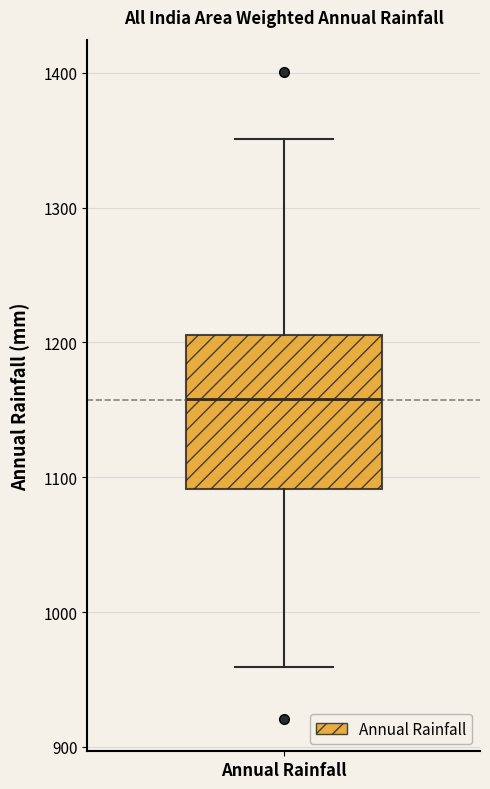

Where does the median line of the box for Annual Rainfall sit on the y-axis? The values are not printed on the chart, so give them approximately, as read against the axis.

1160